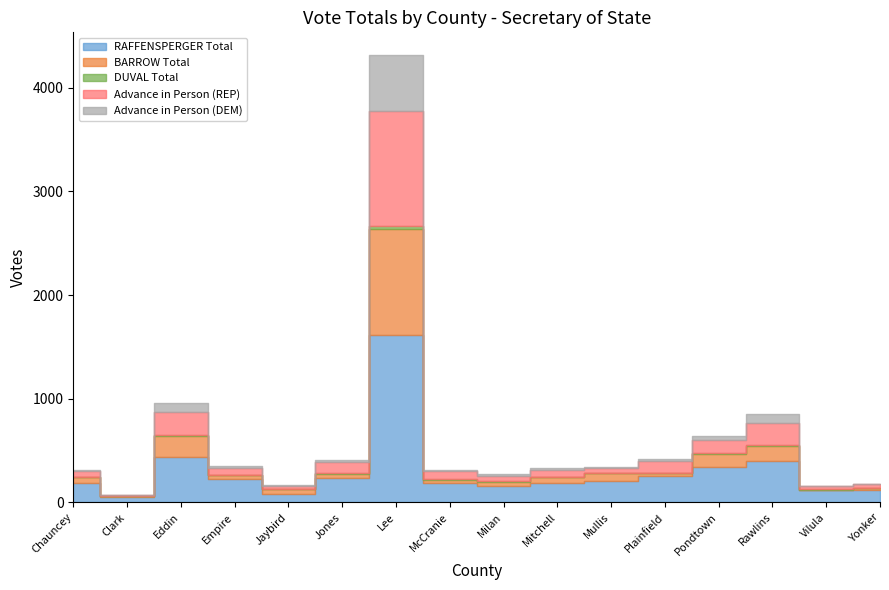

Between Pondtown and Empire, which is larger?

Pondtown